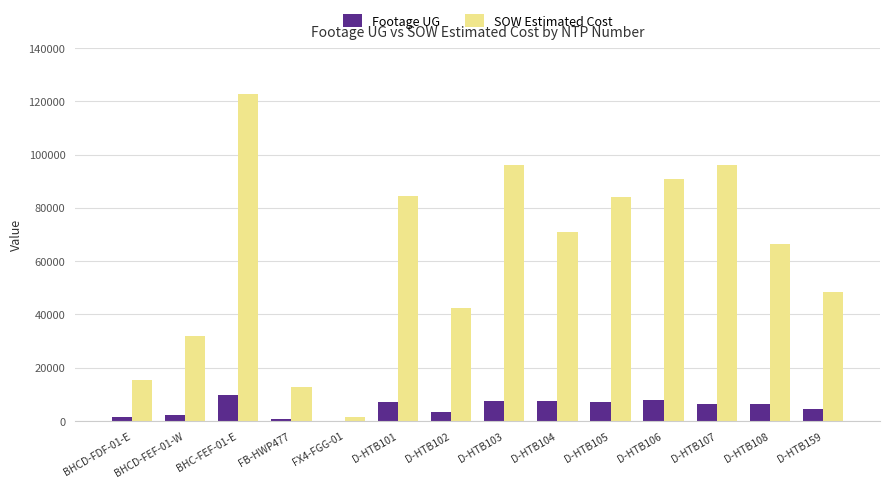

The value of SOW Estimated Cost at BHCD-FDF-01-E is 15436.9. True or false?

True